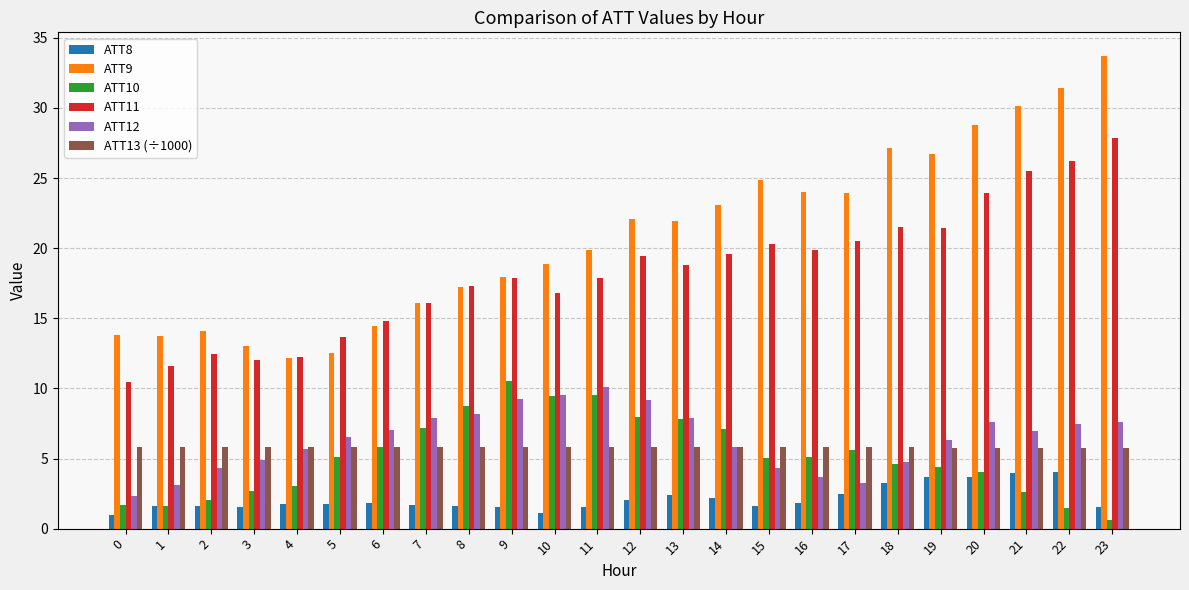

The value of ATT11 at 7 is 16.1. True or false?

True